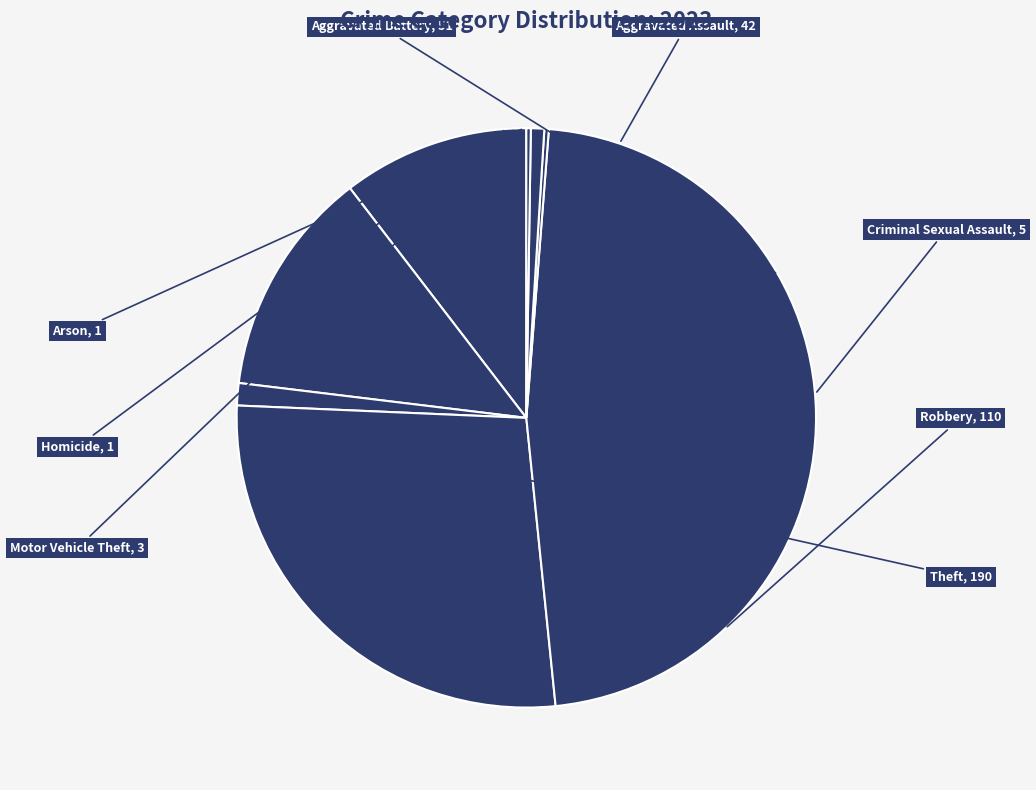

Is it true that Robbery is 22% of the pie?

False